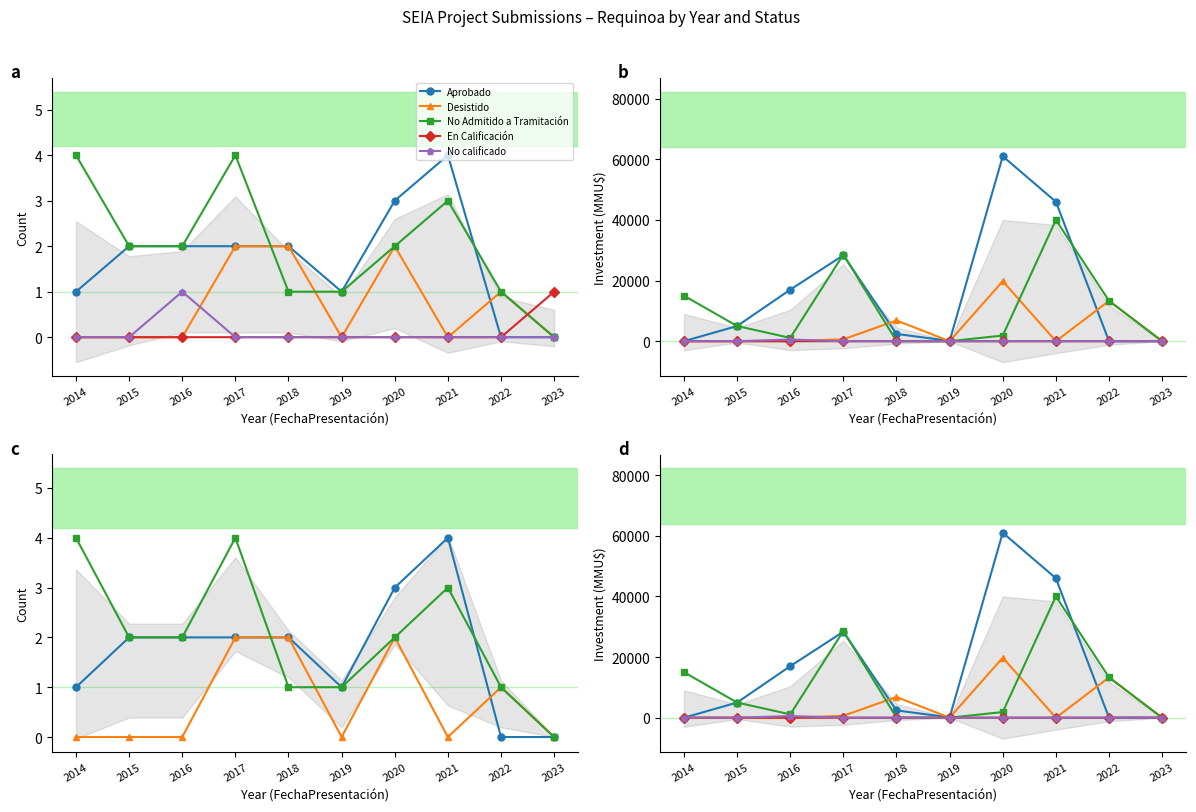

Where is the first local minimum for Desistido?

2019